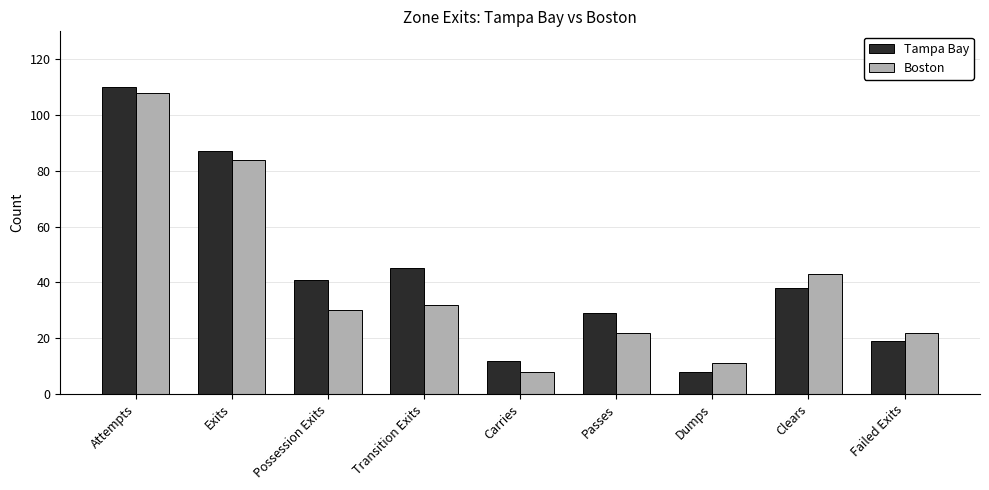

At which category does the chart reach its peak across all series?

Attempts